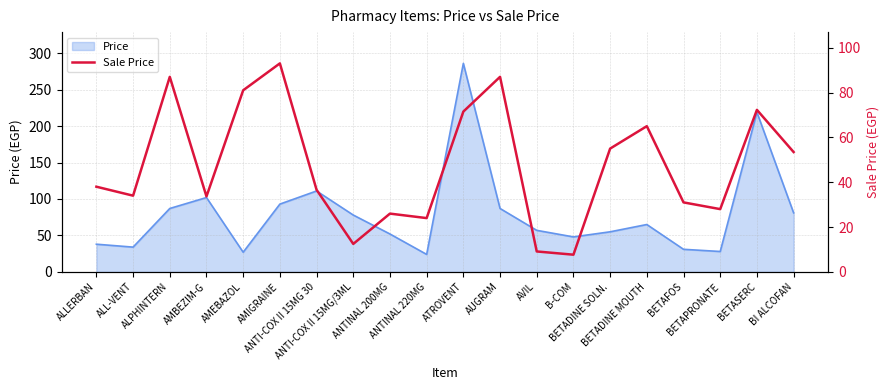

What position from the left is BI ALCOFAN?

20